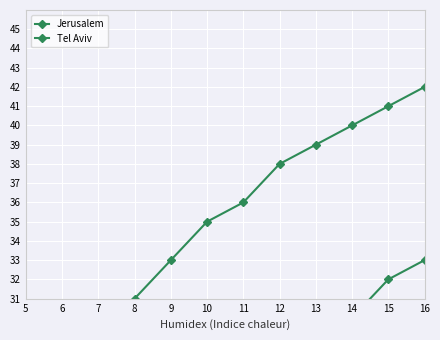

True or false: Jerusalem has more than 0 interior local peaks.

False